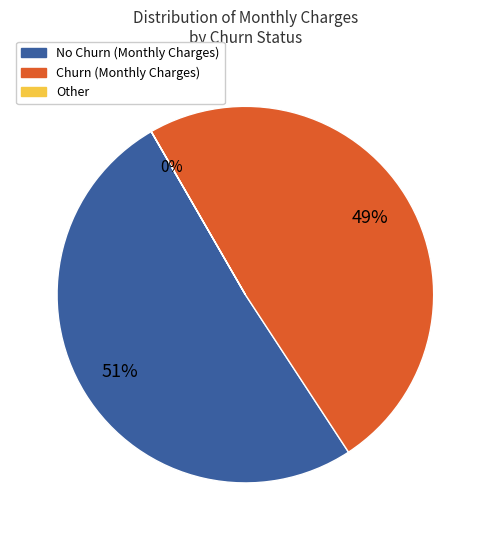

To the nearest percent, what is the average slice percentage?

33%